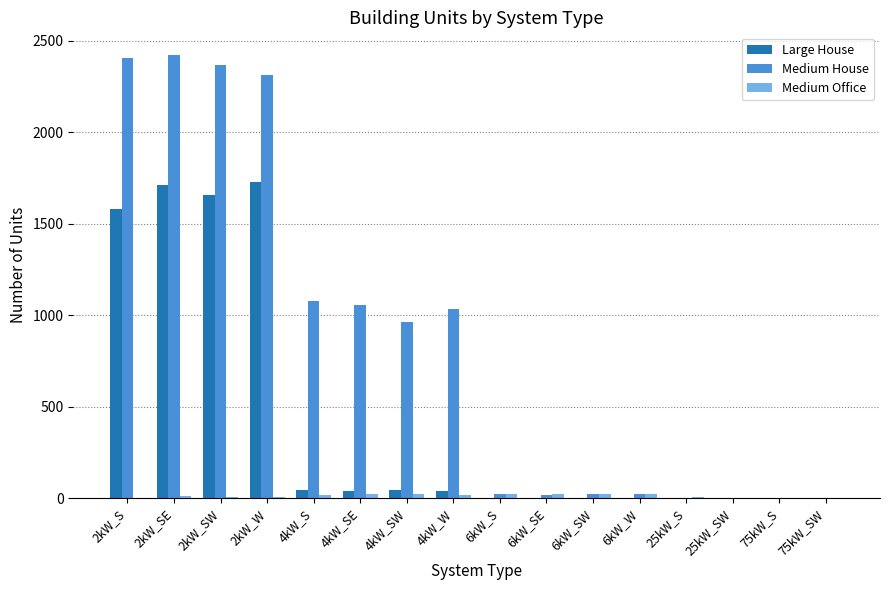

Are the bars grouped side by side (vs. stacked)?

Yes